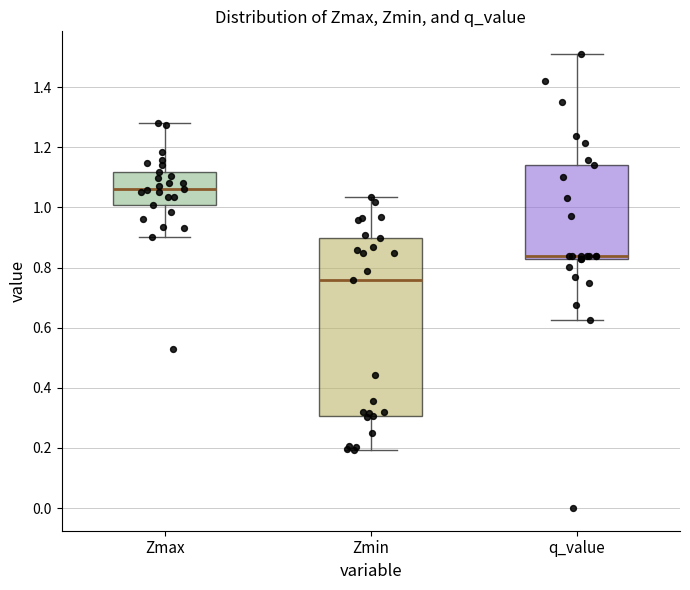

Reading left to right, read every box against the y-axis: the position of its median line, the range the box covers, and the ends of its whiskers. The values are not printed on the chart, so give them approximately, as read against the axis.

Zmax: median 1.06, box 1.00 to 1.12, whiskers 0.90 to 1.28
Zmin: median 0.76, box 0.30 to 0.90, whiskers 0.20 to 1.04
q_value: median 0.84, box 0.82 to 1.14, whiskers 0.62 to 1.52